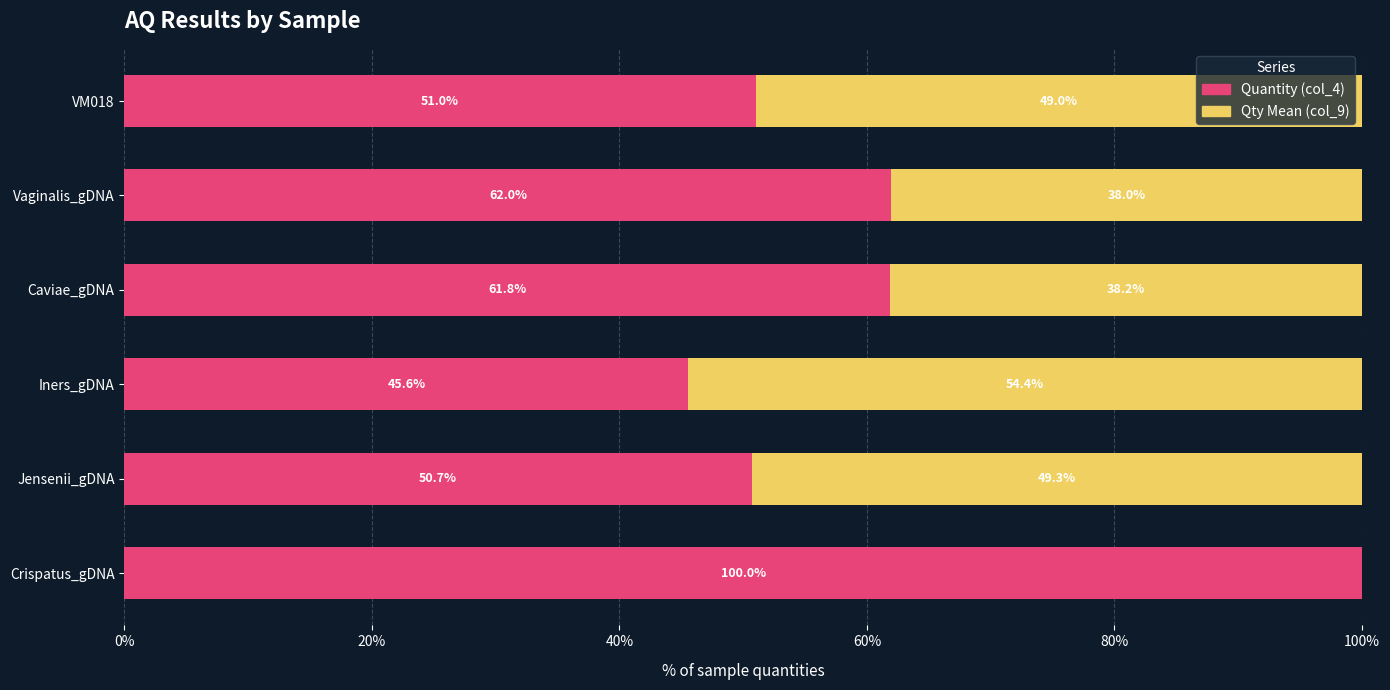

The value of Quantity (col_4) at Iners_gDNA is 45.6. True or false?

True